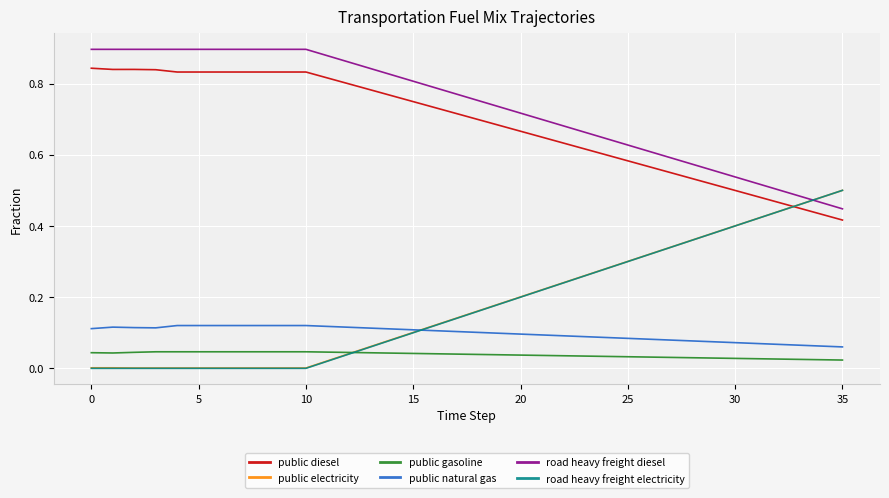

True or false: public natural gas and public gasoline intersect in this chart.

False